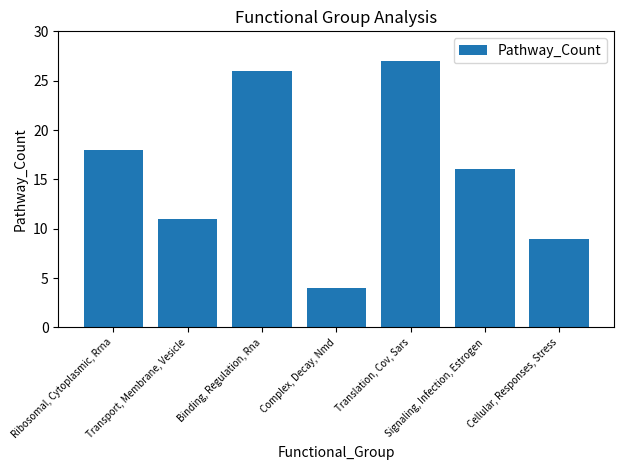

Which category has the lowest value across all series?

Complex, Decay, Nmd